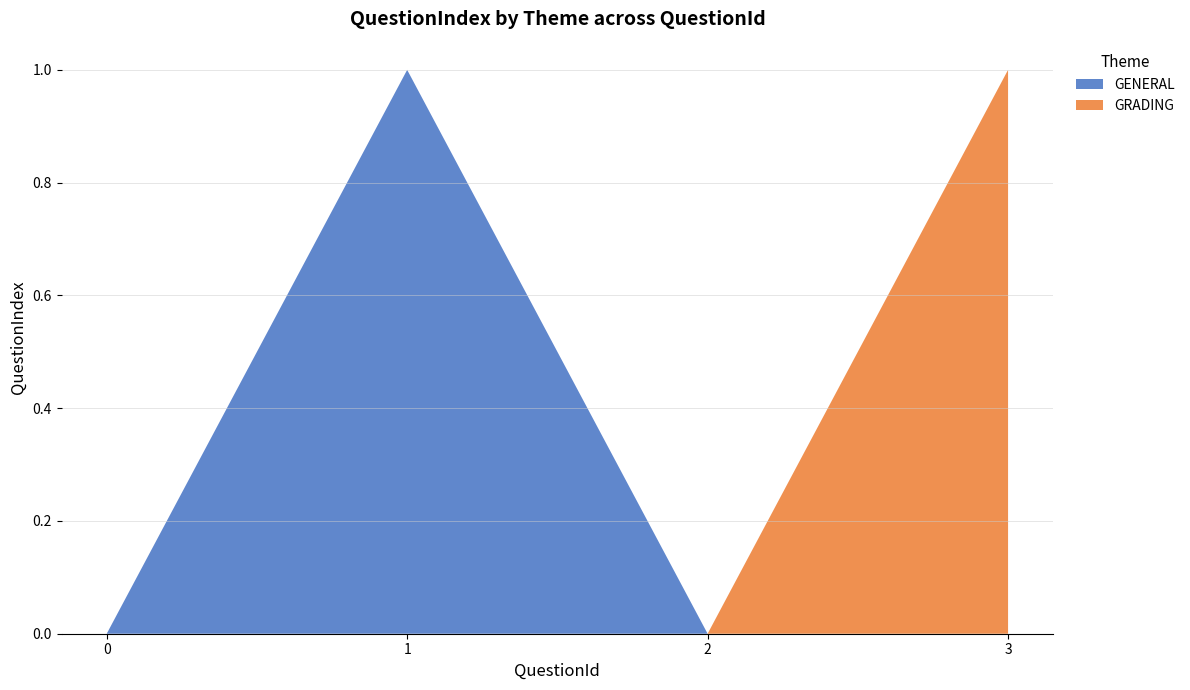

The value of GENERAL at 2 is 1. True or false?

False